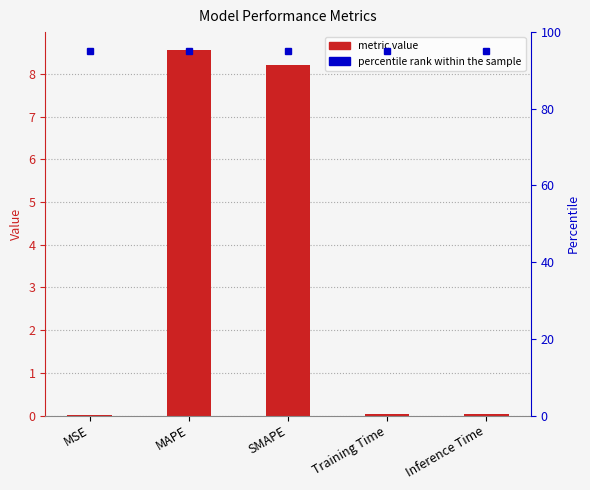

What is the difference between the maximum and minimum values?

8.6